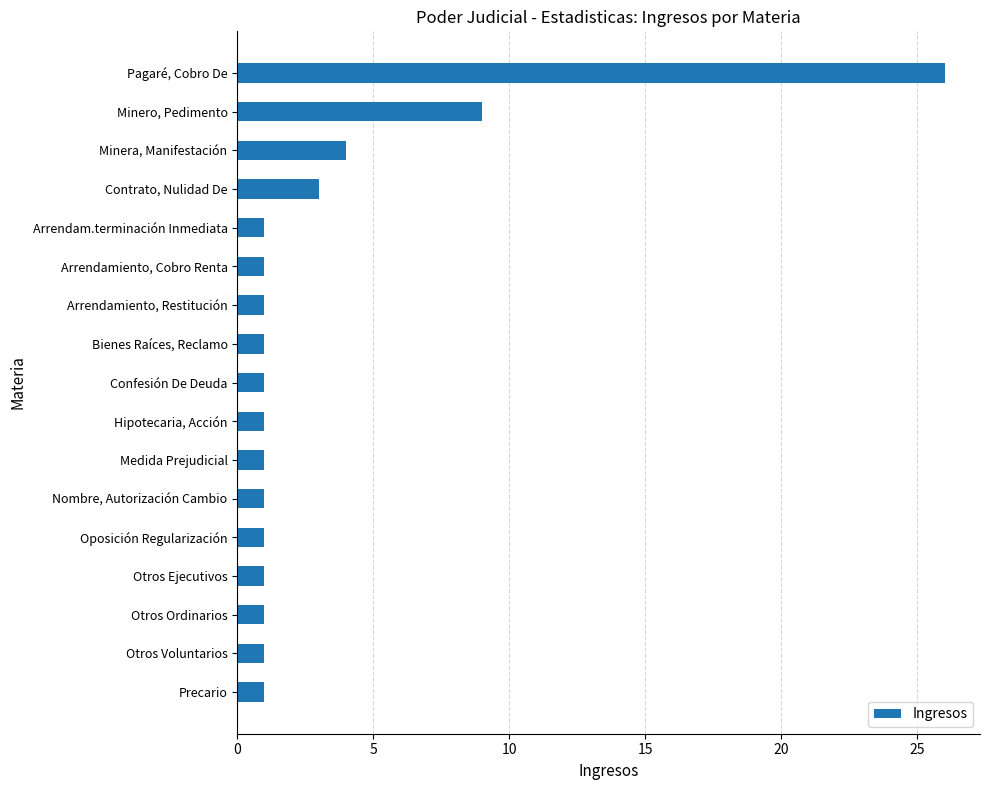

What is the average value?

3